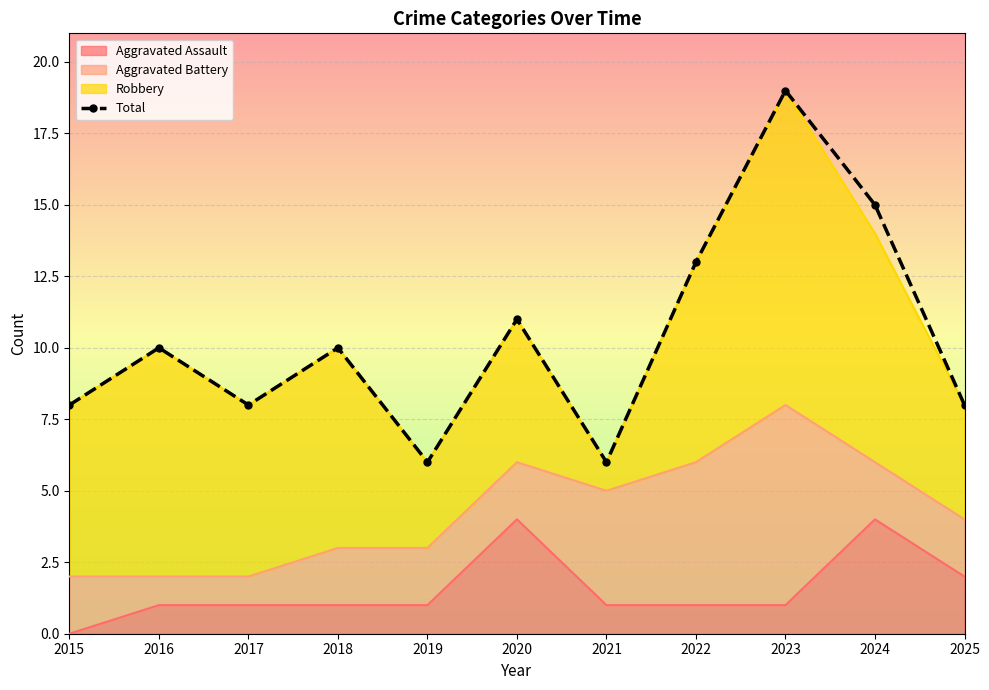

The chart shows a value of 19 at 2023. True or false?

True